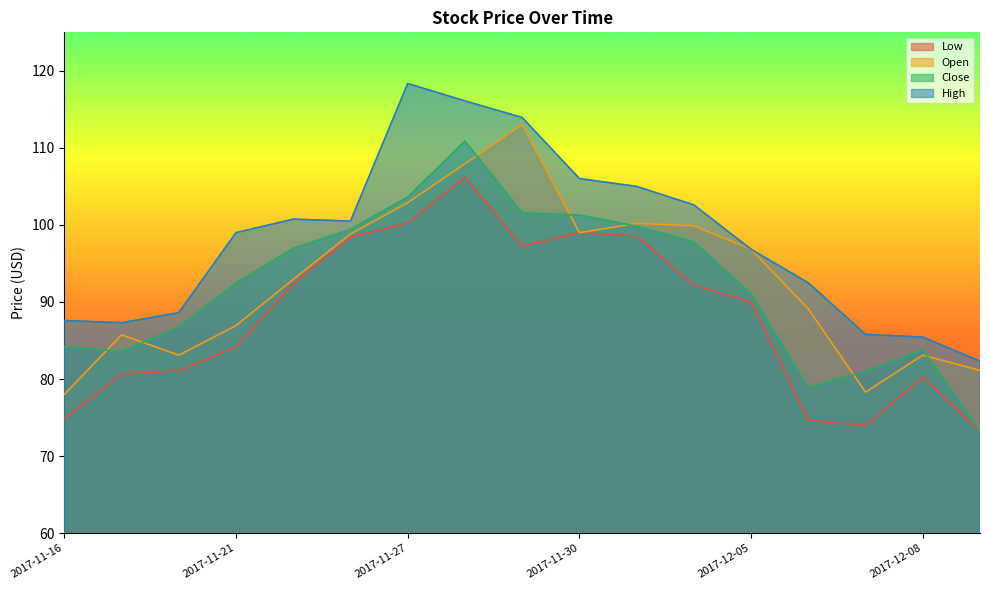

How many values in the High series exceed 99?

8